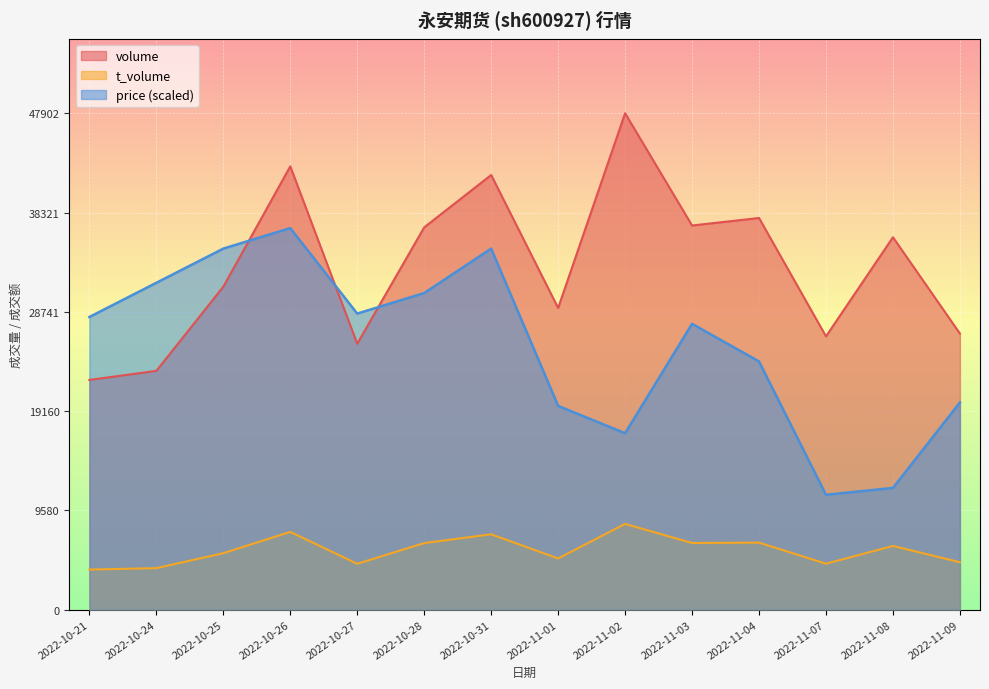

What is the difference between the highest and lowest values at 2022-11-09?

22068.0